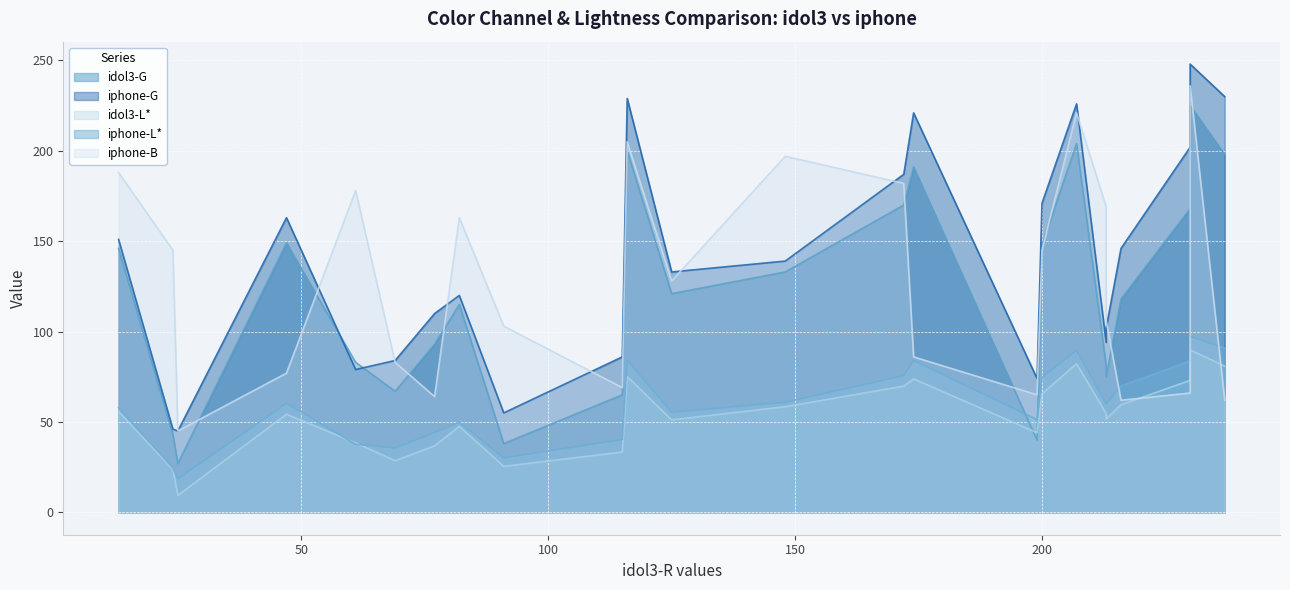

How many series are shown in this chart?

5